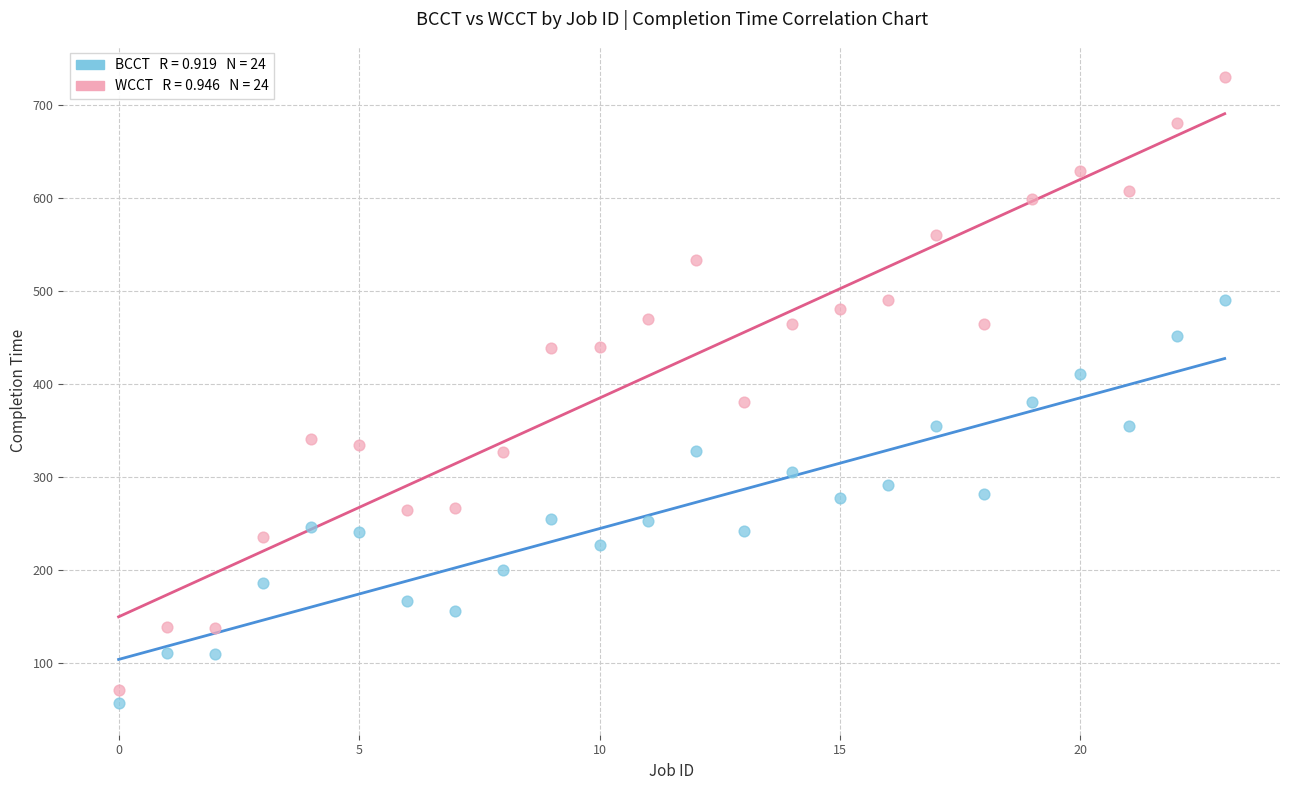

Across all data points, what is the range of Y values (max minus min)?

674